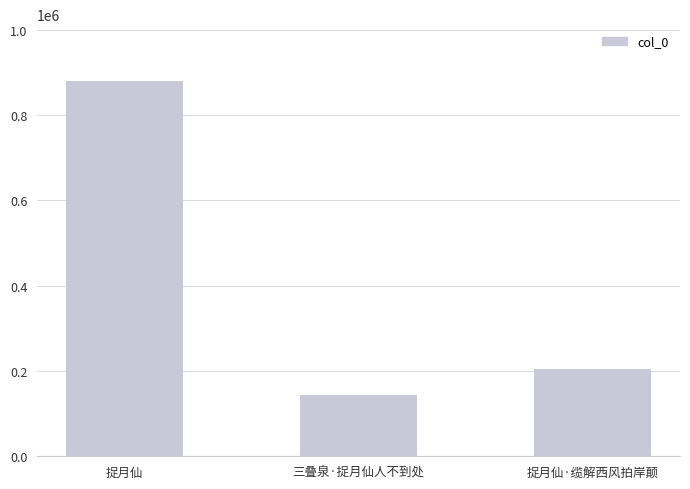

Reading left to right, list all the values displayed in this chart.

捉月仙=881357	三叠泉·捉月仙人不到处=142908	捉月仙·缆解西风拍岸颠=203549